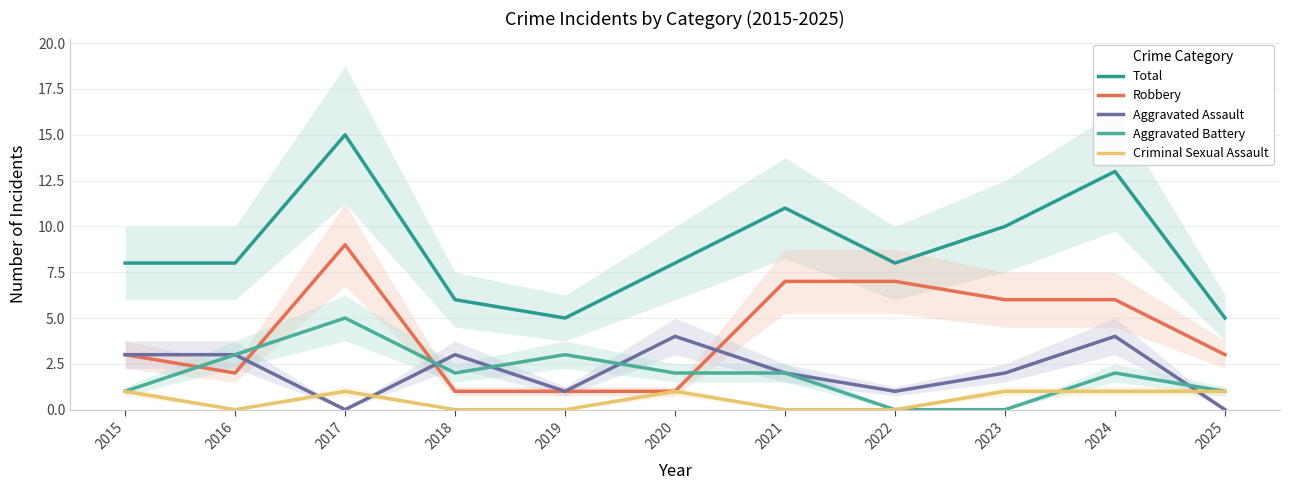

At how many categories does at least one series exceed 1?

11